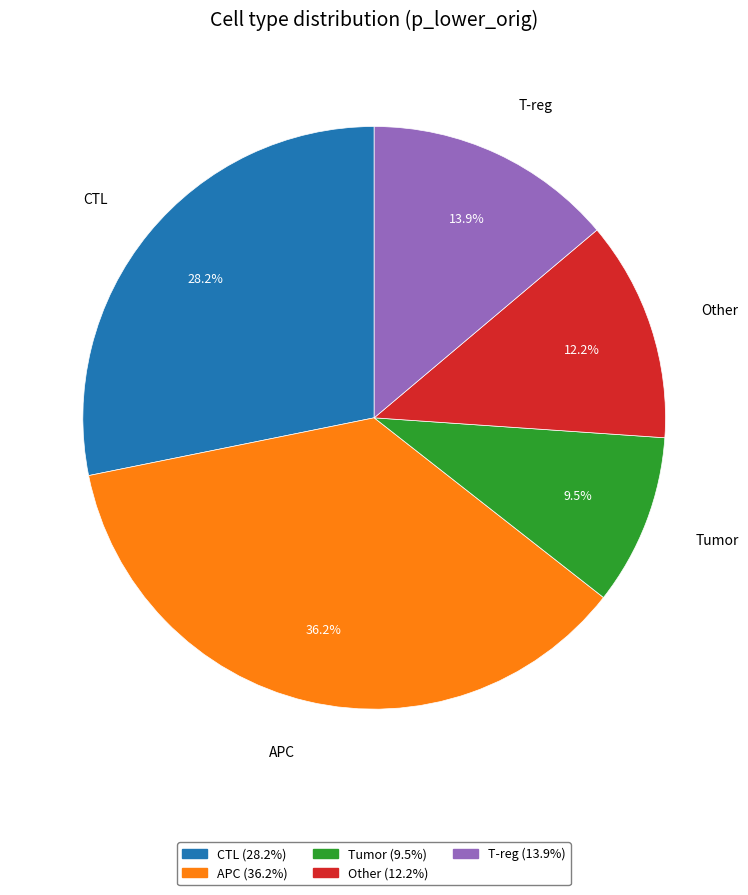

Is the sum of Other and T-reg greater than half?

No